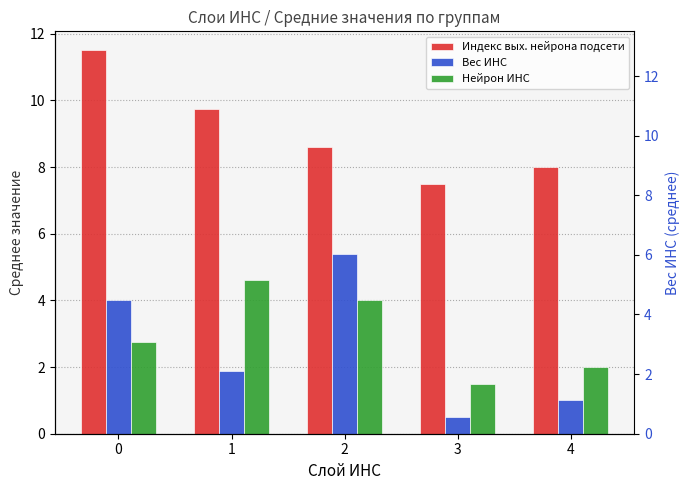

At 3, list the series in order from largest to smallest.

Индекс вых. нейрона подсети, Нейрон ИНС, Вес ИНС